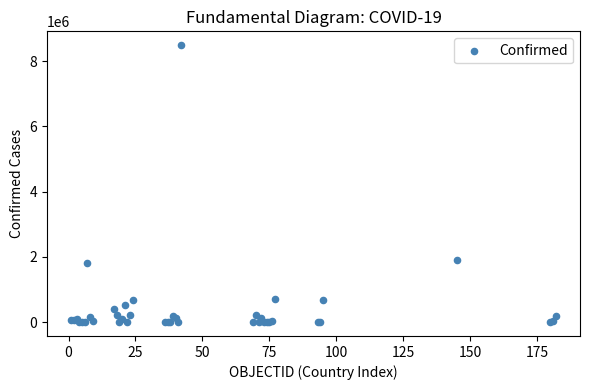

What Y value in the scatter plot is closest to 4244136?

1908413